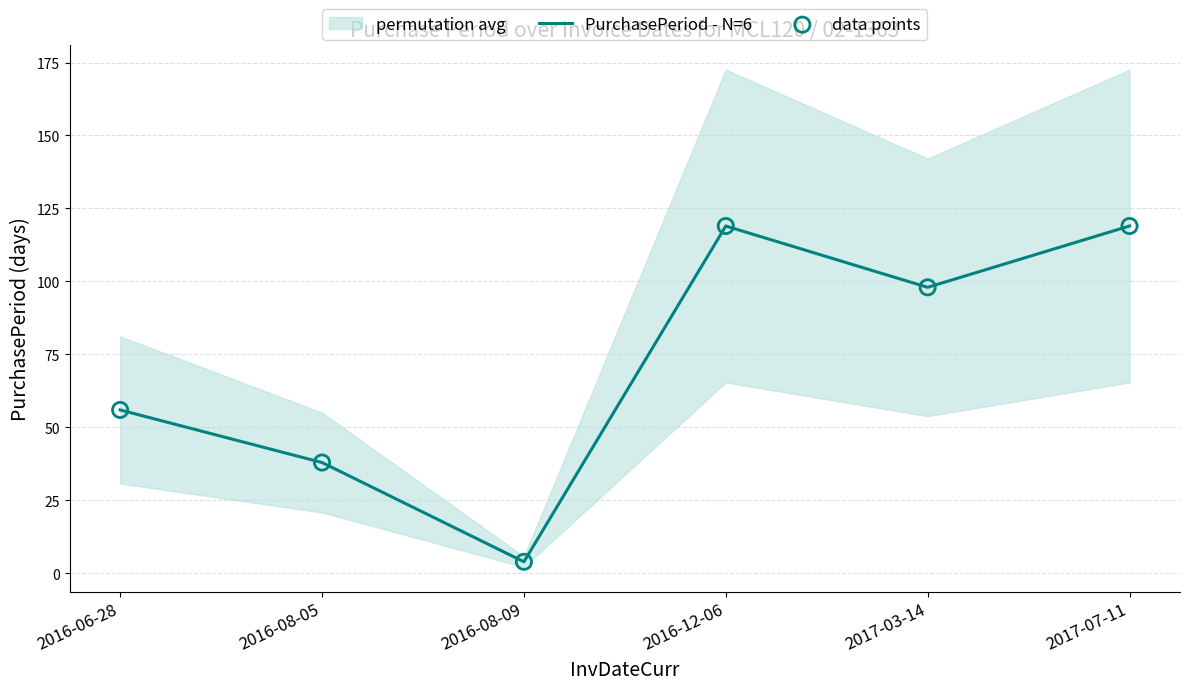

What is the maximum value for PurchasePeriod - N=6?

119